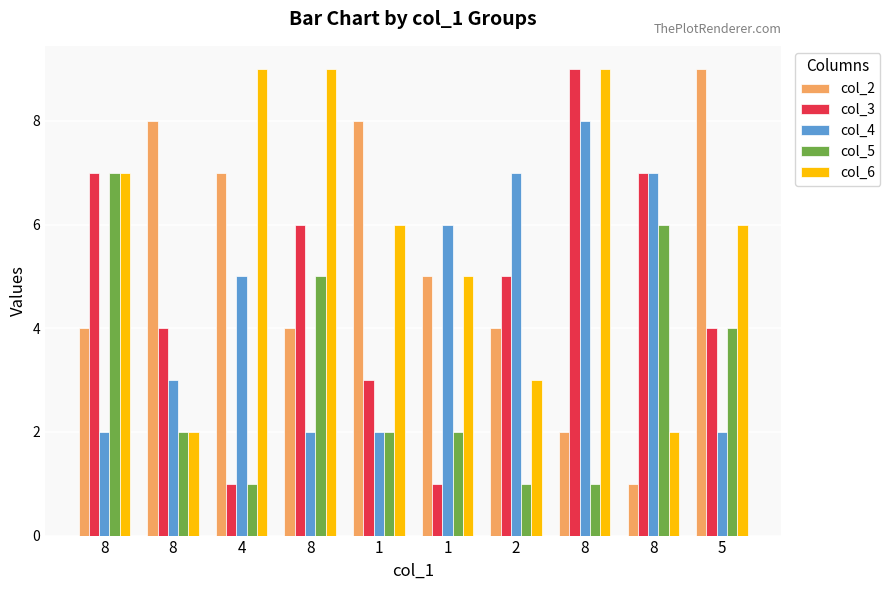

What is the spread (max minus min) of values at 1?

6